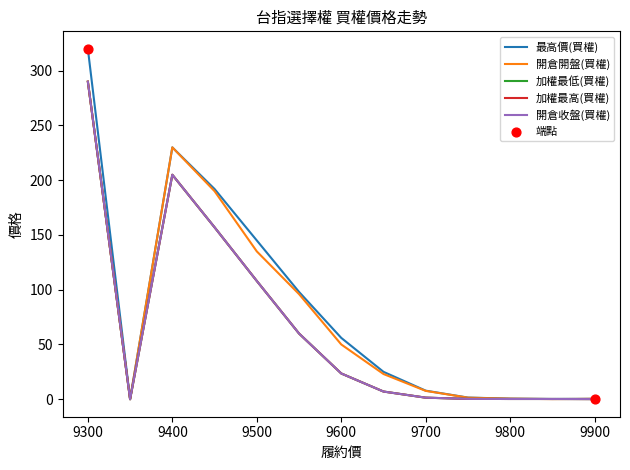

What are all the series names shown in the legend?

最高價(買權), 開倉開盤(買權), 加權最低(買權), 加權最高(買權), 開倉收盤(買權)